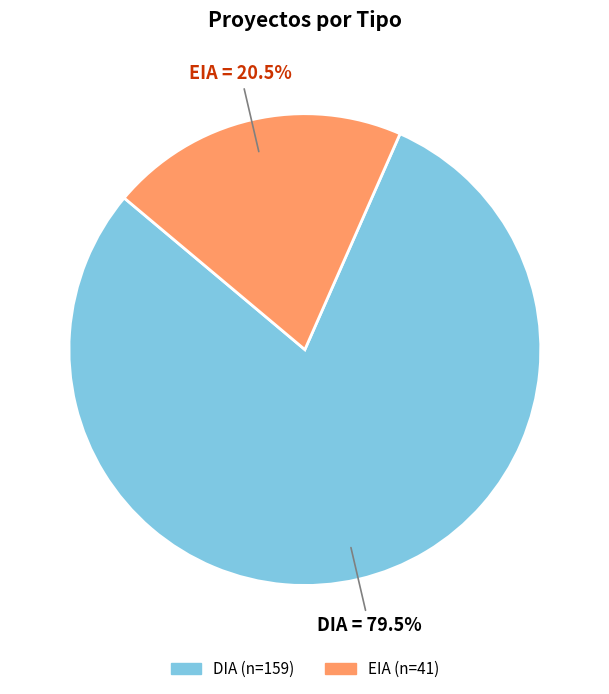

Which slice is the largest?

DIA